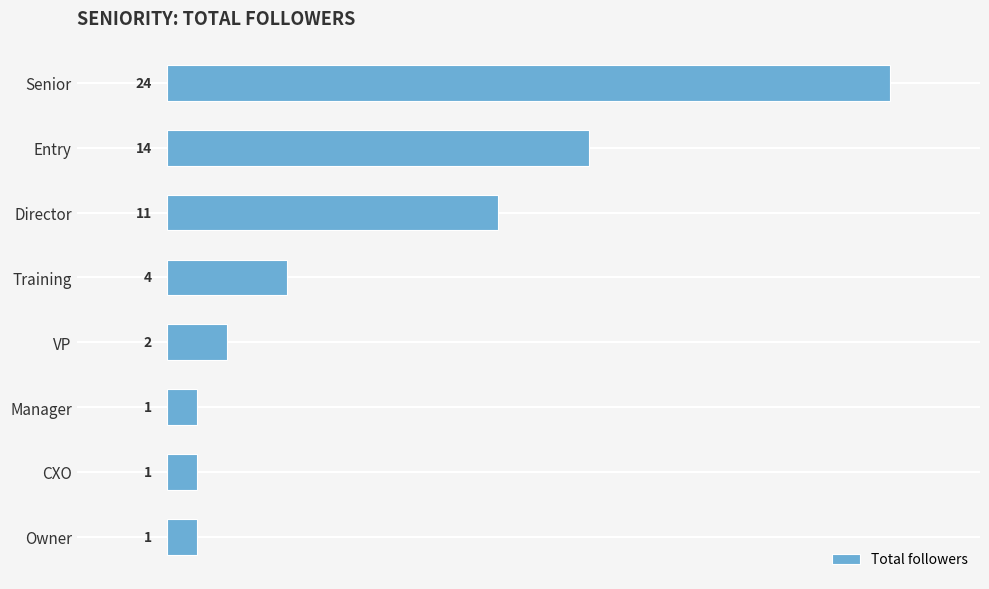

Reading bottom to top, extract all data points from this chart.

Owner=1	CXO=1	Manager=1	VP=2	Training=4	Director=11	Entry=14	Senior=24